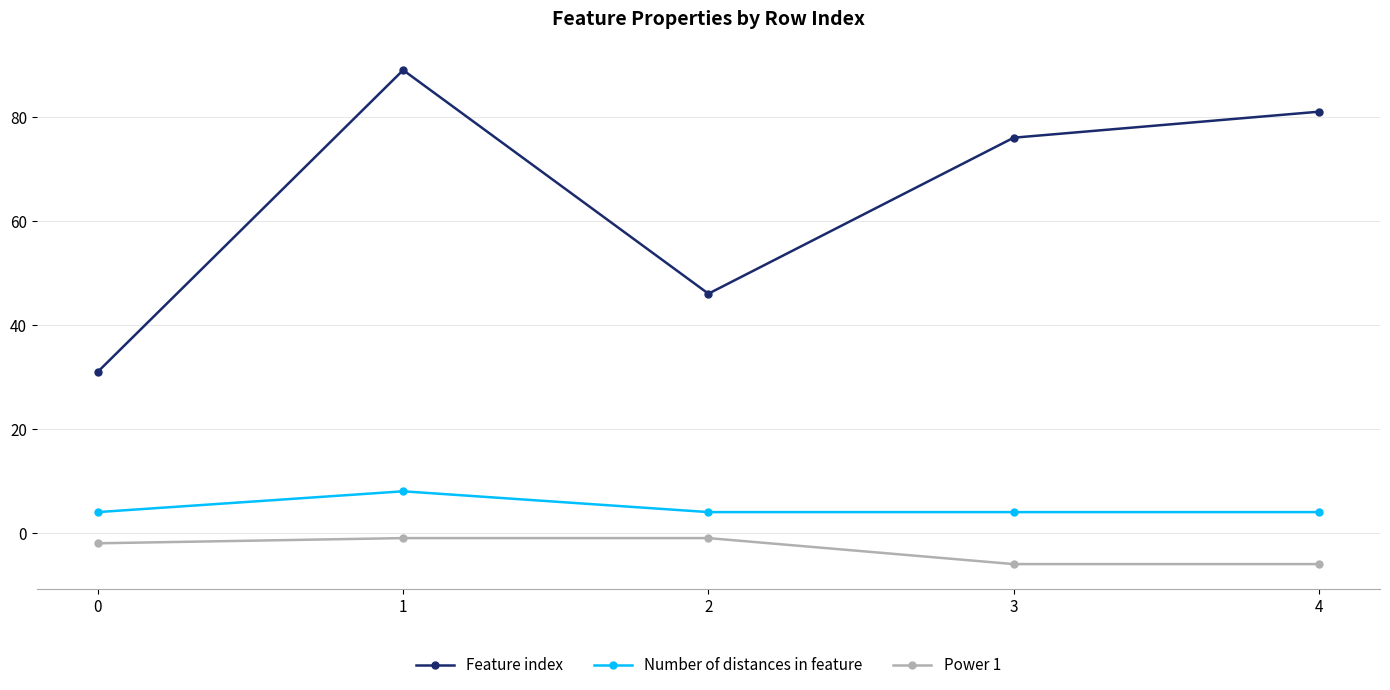

What is the value of the Feature index point at the 1st from the left?

31